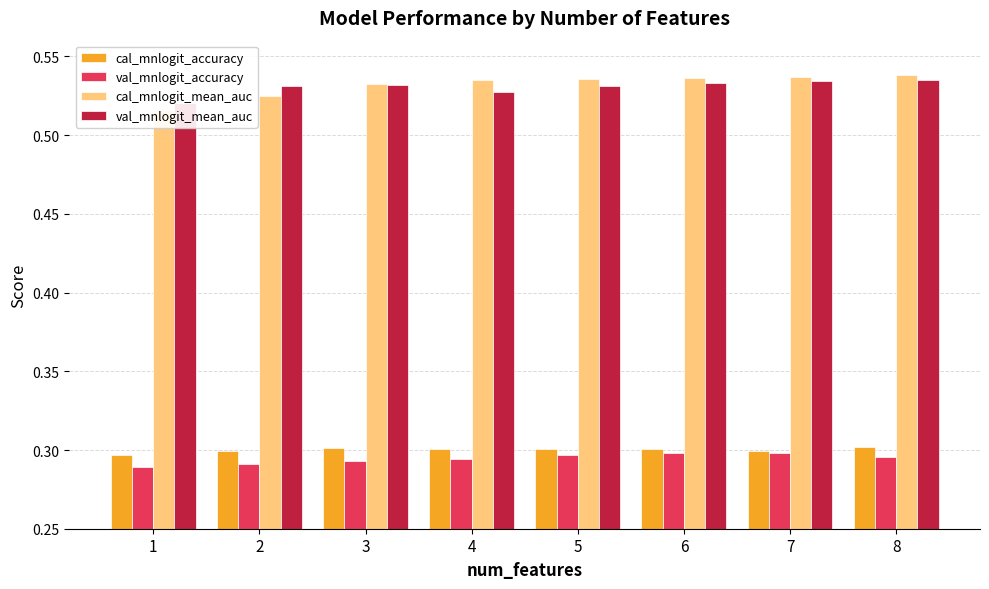

Reading left to right, what are all the values shown in this chart?

cal_mnlogit_accuracy: 1=0.3	2=0.3	3=0.3	4=0.3	5=0.3	6=0.3	7=0.3	8=0.3
val_mnlogit_accuracy: 1=0.3	2=0.3	3=0.3	4=0.3	5=0.3	6=0.3	7=0.3	8=0.3
cal_mnlogit_mean_auc: 1=0.5	2=0.5	3=0.5	4=0.5	5=0.5	6=0.5	7=0.5	8=0.5
val_mnlogit_mean_auc: 1=0.5	2=0.5	3=0.5	4=0.5	5=0.5	6=0.5	7=0.5	8=0.5